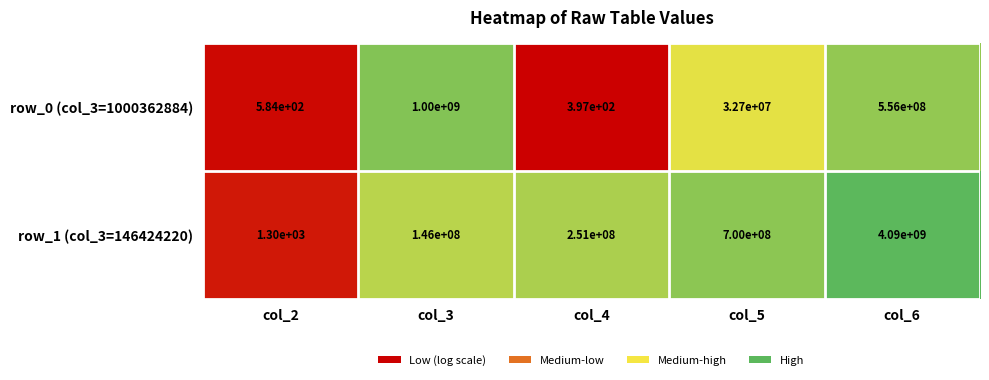

Which series has the largest total across all categories?

row_1 (col_3=146424220)